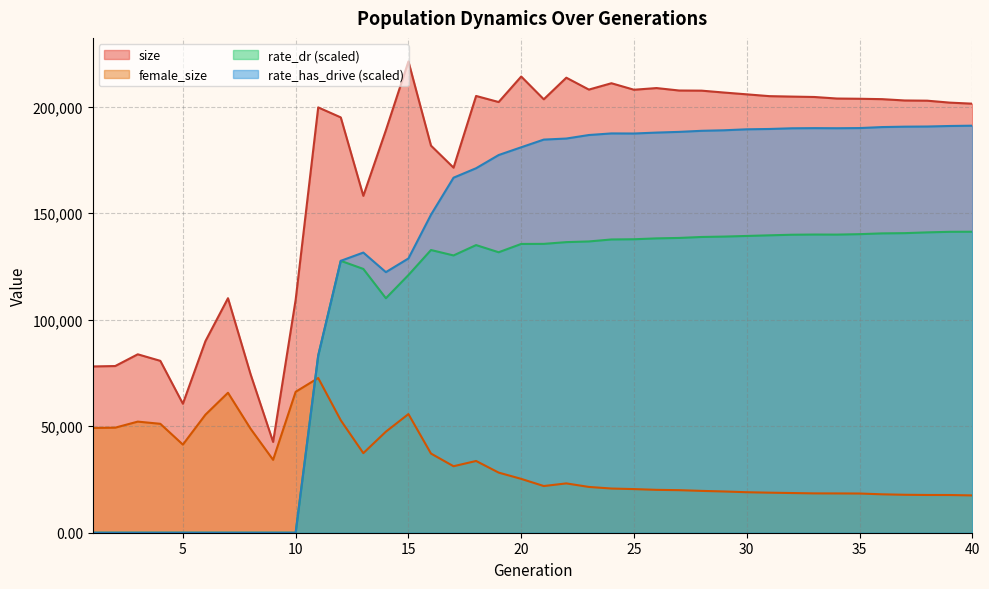

What are all the series names shown in the legend?

size, female_size, rate_dr (scaled), rate_has_drive (scaled)